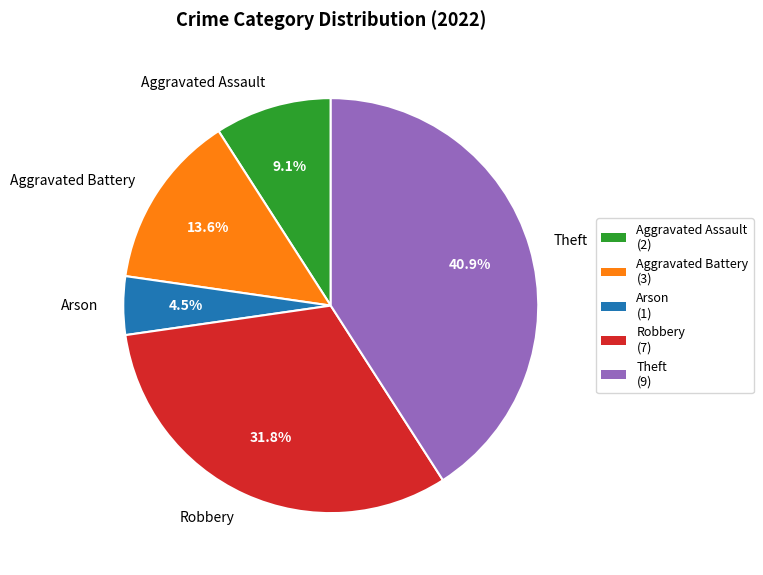

Does any single category account for the majority?

No